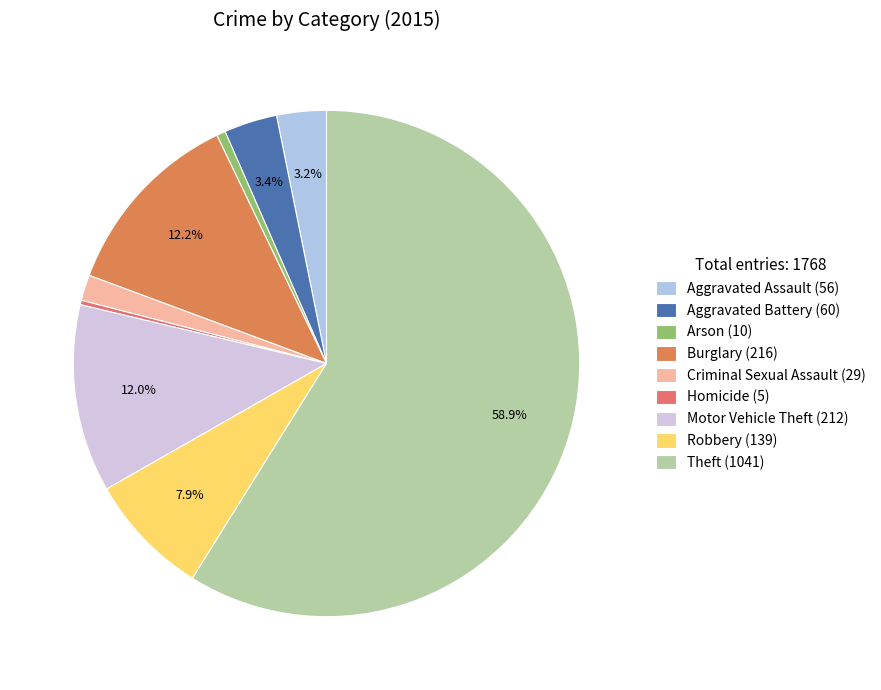

To the nearest percent, what is the difference between the largest and smallest slice percentages?

59%